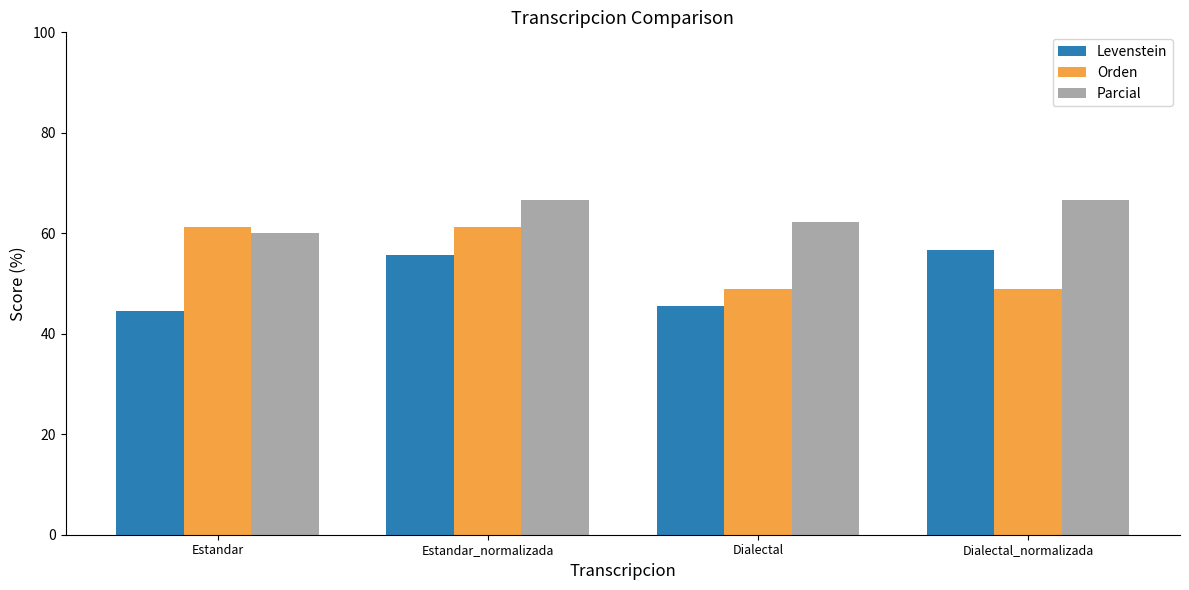

True or false: Levenstein has a value of 29.1 at Dialectal_normalizada.

False